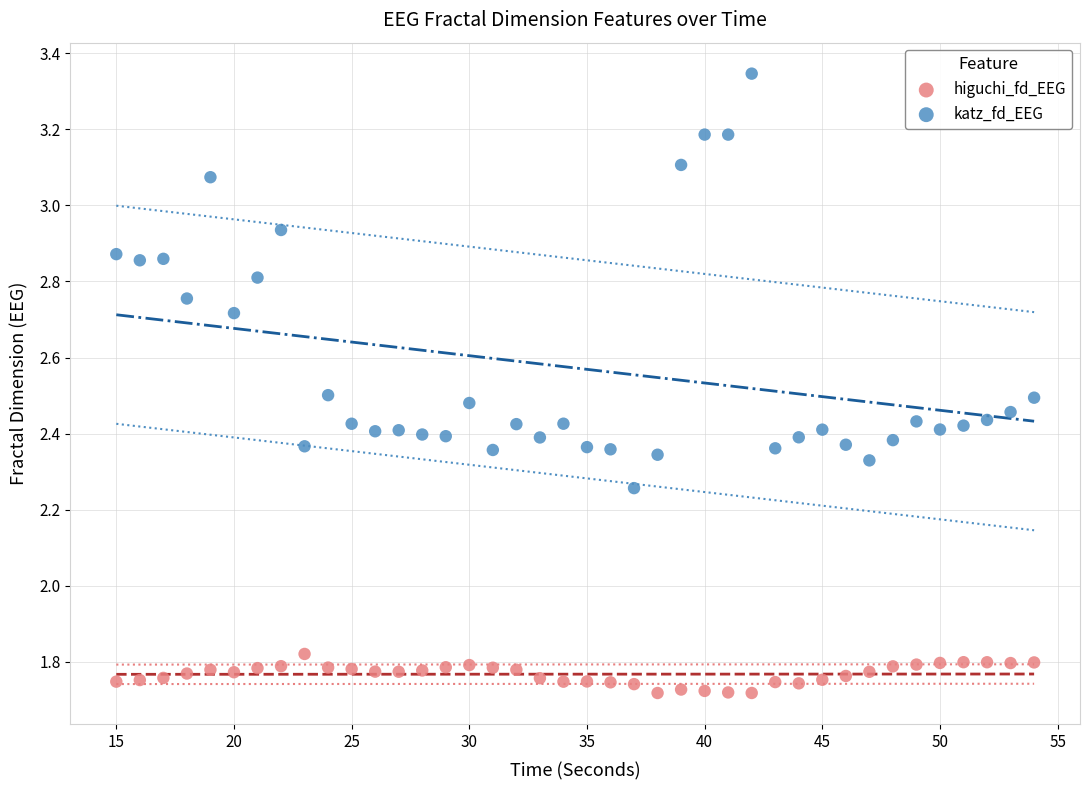

Across all data points, what is the range of Y values (max minus min)?

1.6